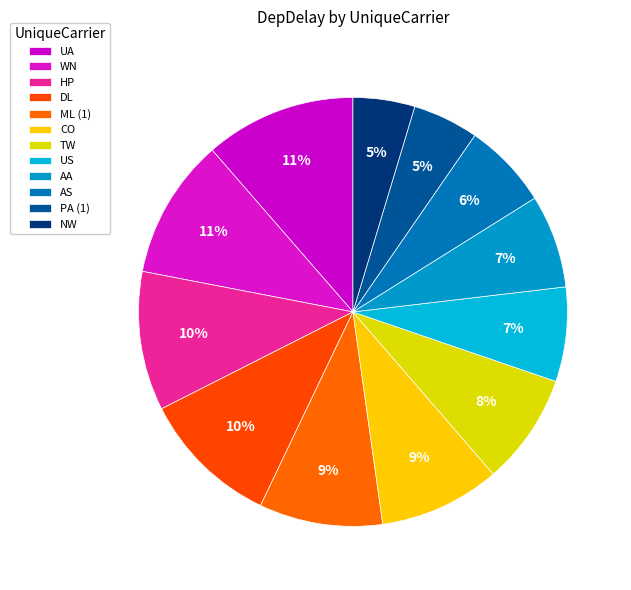

How many slices are in this pie chart?

12